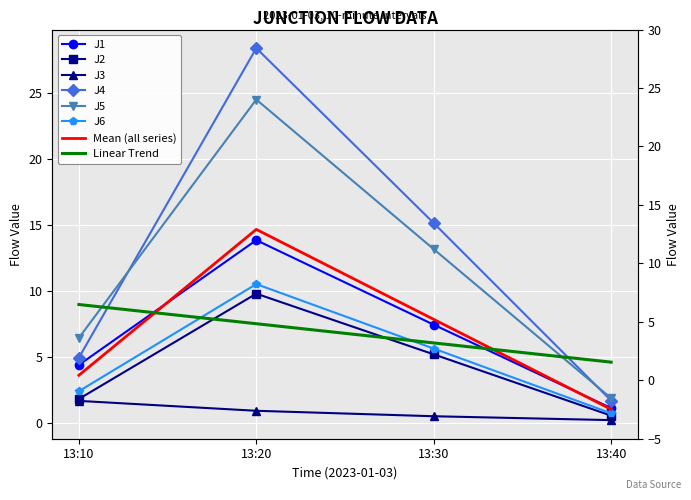

How many lines are shown in the chart?

6